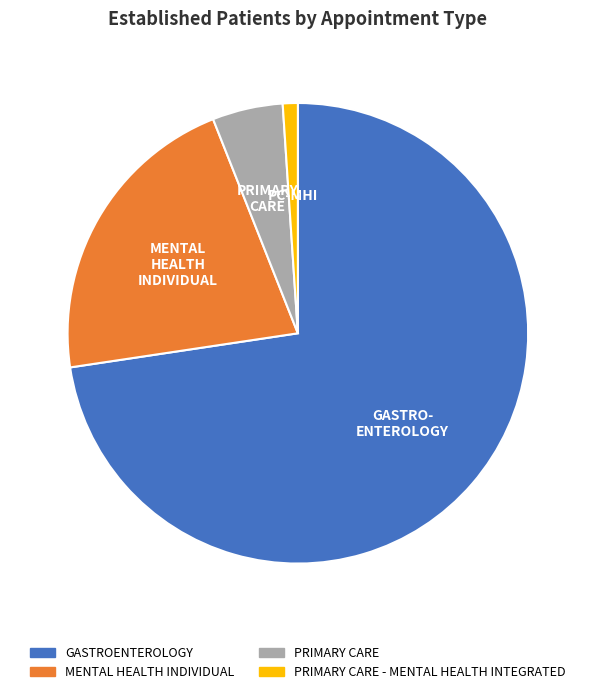

Rank the categories by value from lowest to highest.

PRIMARY CARE - MENTAL HEALTH INTEGRATED, PRIMARY CARE, MENTAL HEALTH INDIVIDUAL, GASTROENTEROLOGY